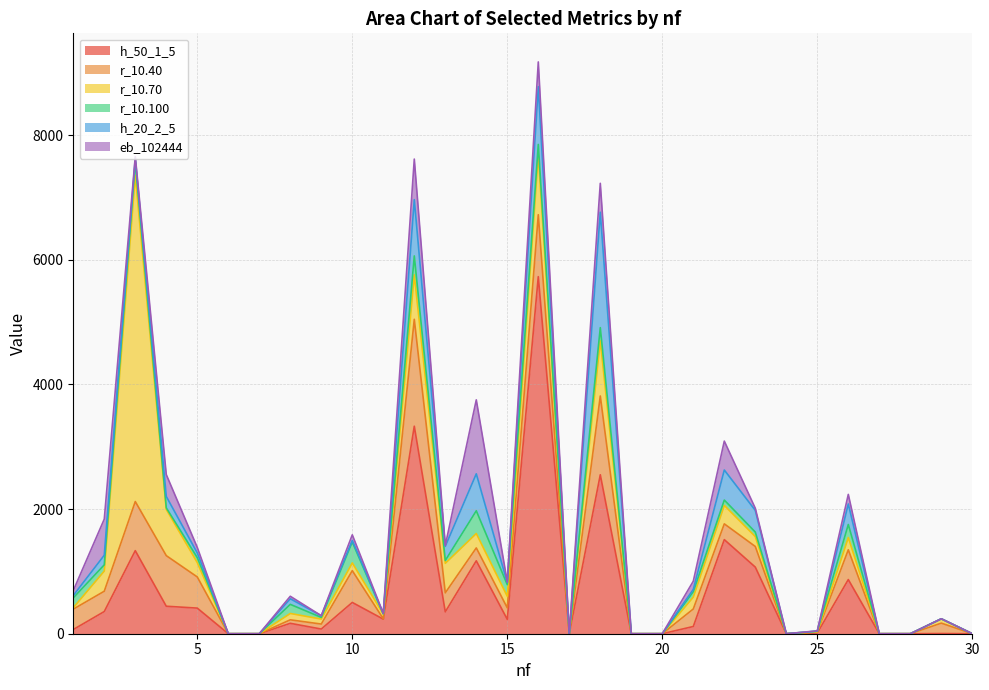

How many series are shown in this chart?

6